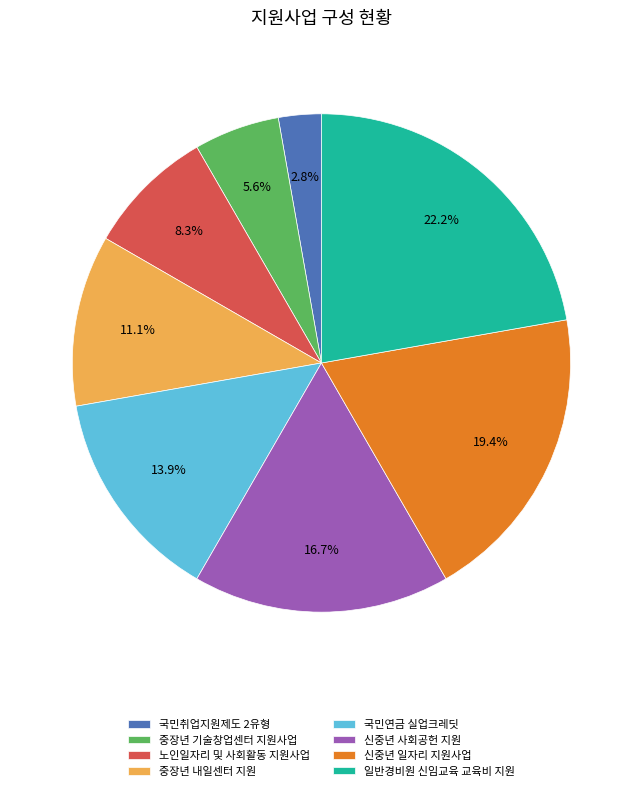

Does 국민취업지원제도 2유형 represent more than half of the total?

No